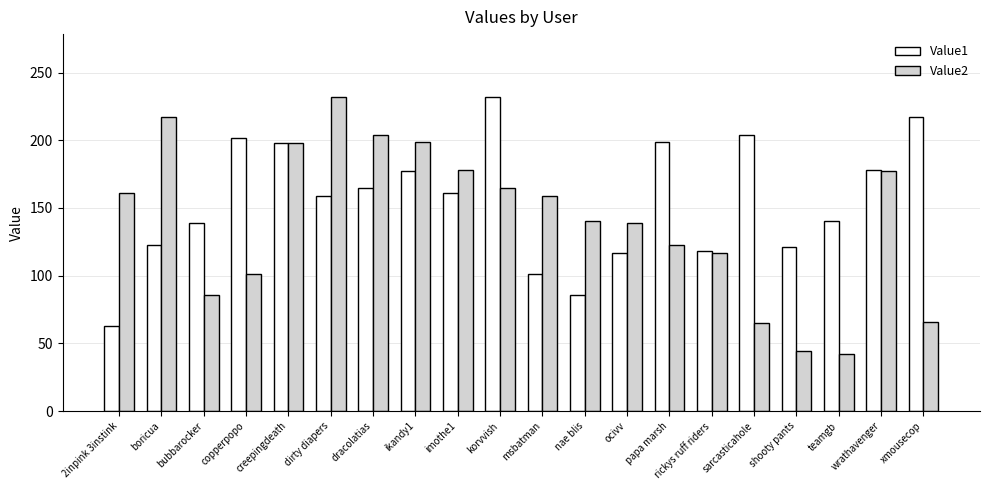

Count the number of data series in this chart.

2